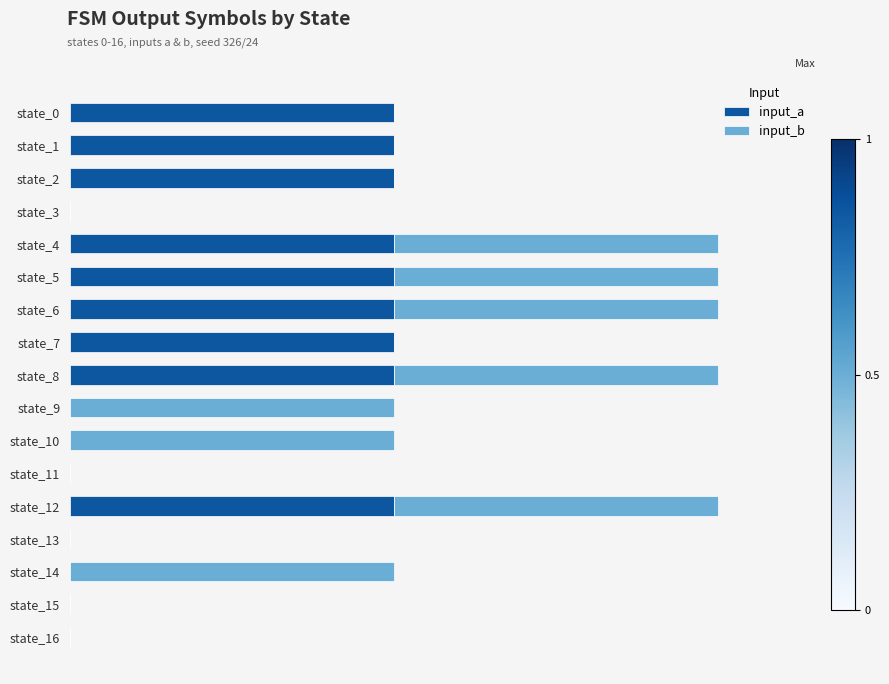

What is the label of the 6th bar from the right?

11